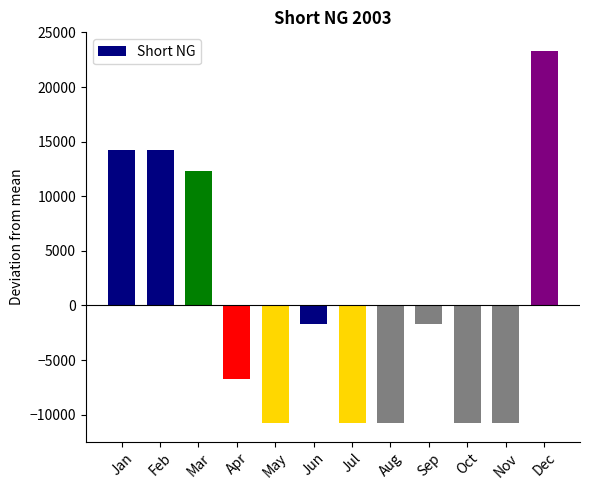

True or false: the data shows -1695.4 at Jun.

True